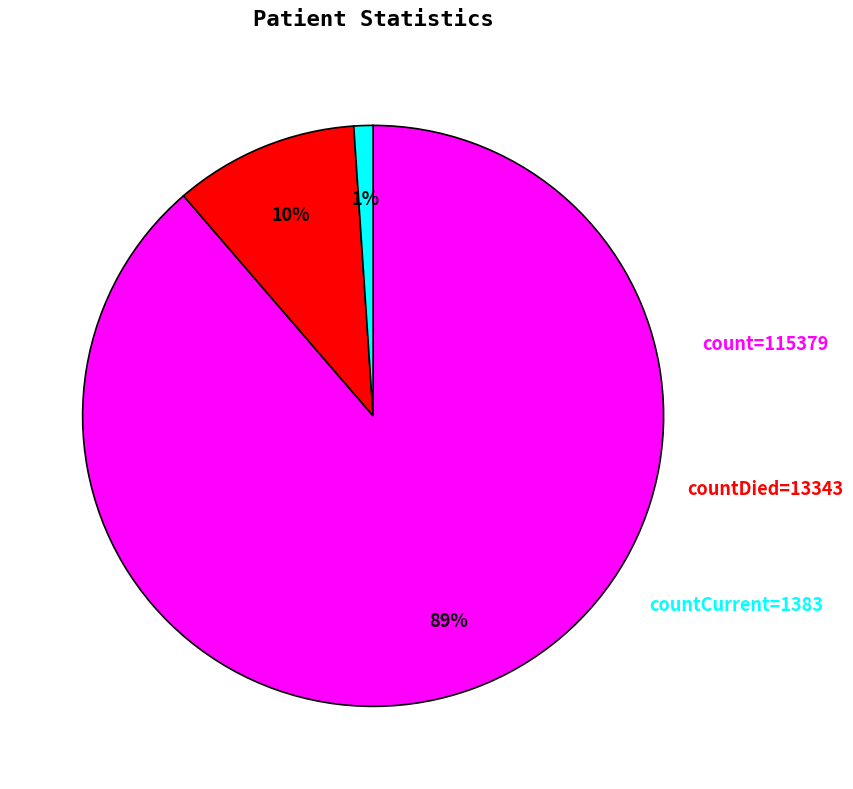

Count the number of slices in the pie.

3